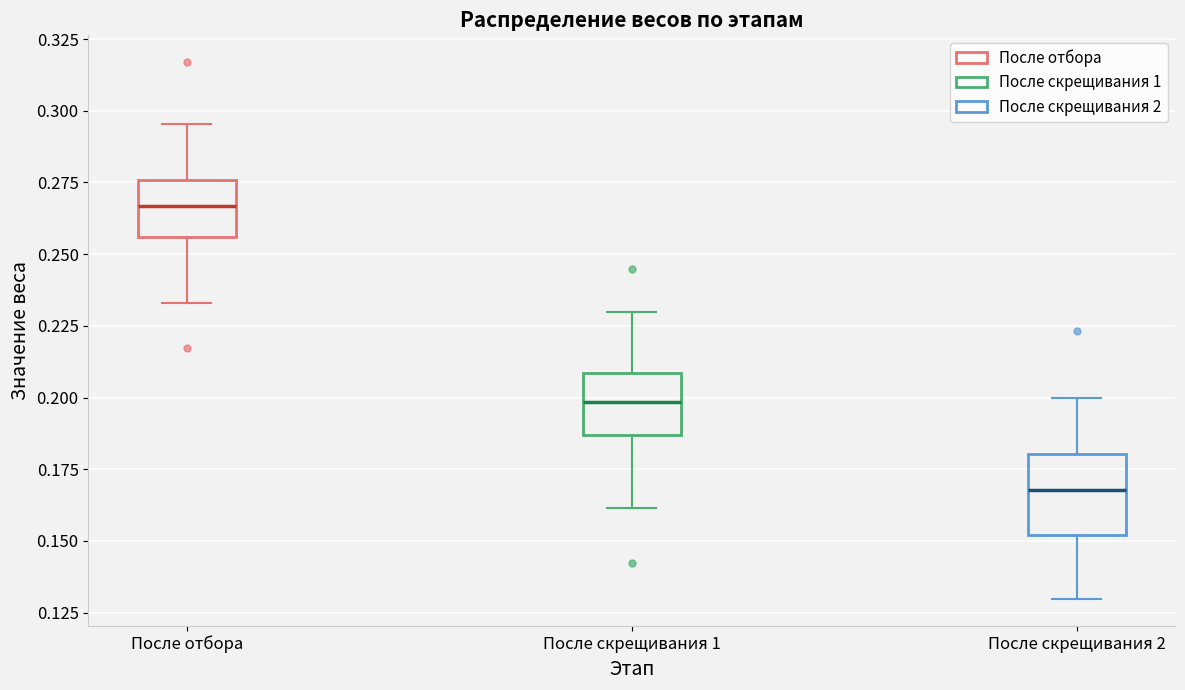

Reading left to right, read every box against the y-axis: the position of its median line, the range the box covers, and the ends of its whiskers. The values are not printed on the chart, so give them approximately, as read against the axis.

После отбора: median 0.265, box 0.255 to 0.275, whiskers 0.235 to 0.295
После скрещивания 1: median 0.200, box 0.185 to 0.210, whiskers 0.160 to 0.230
После скрещивания 2: median 0.170, box 0.150 to 0.180, whiskers 0.130 to 0.200